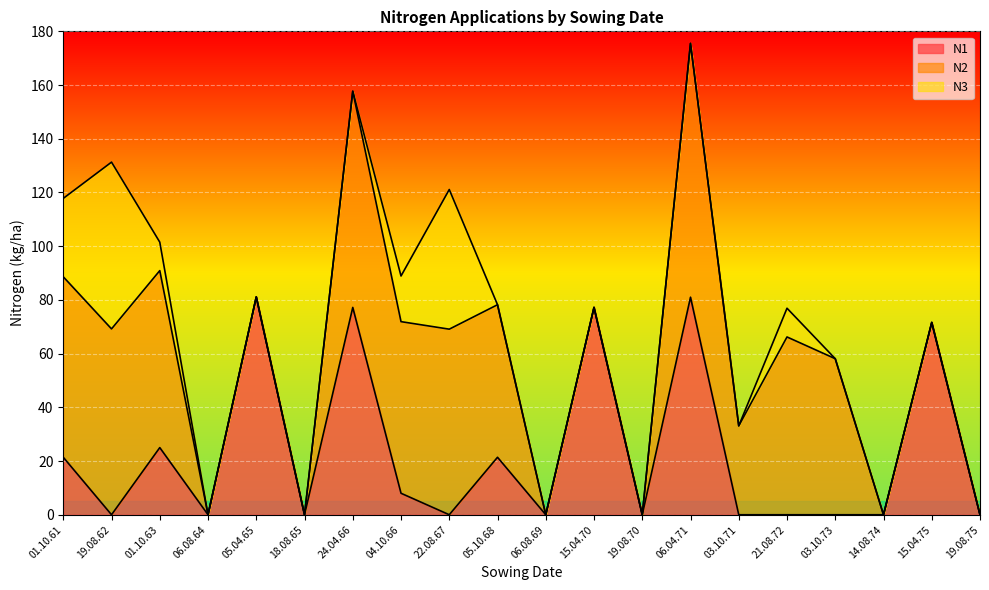

Between 24.04.66 and 03.10.71, which series saw the biggest shift?

N1